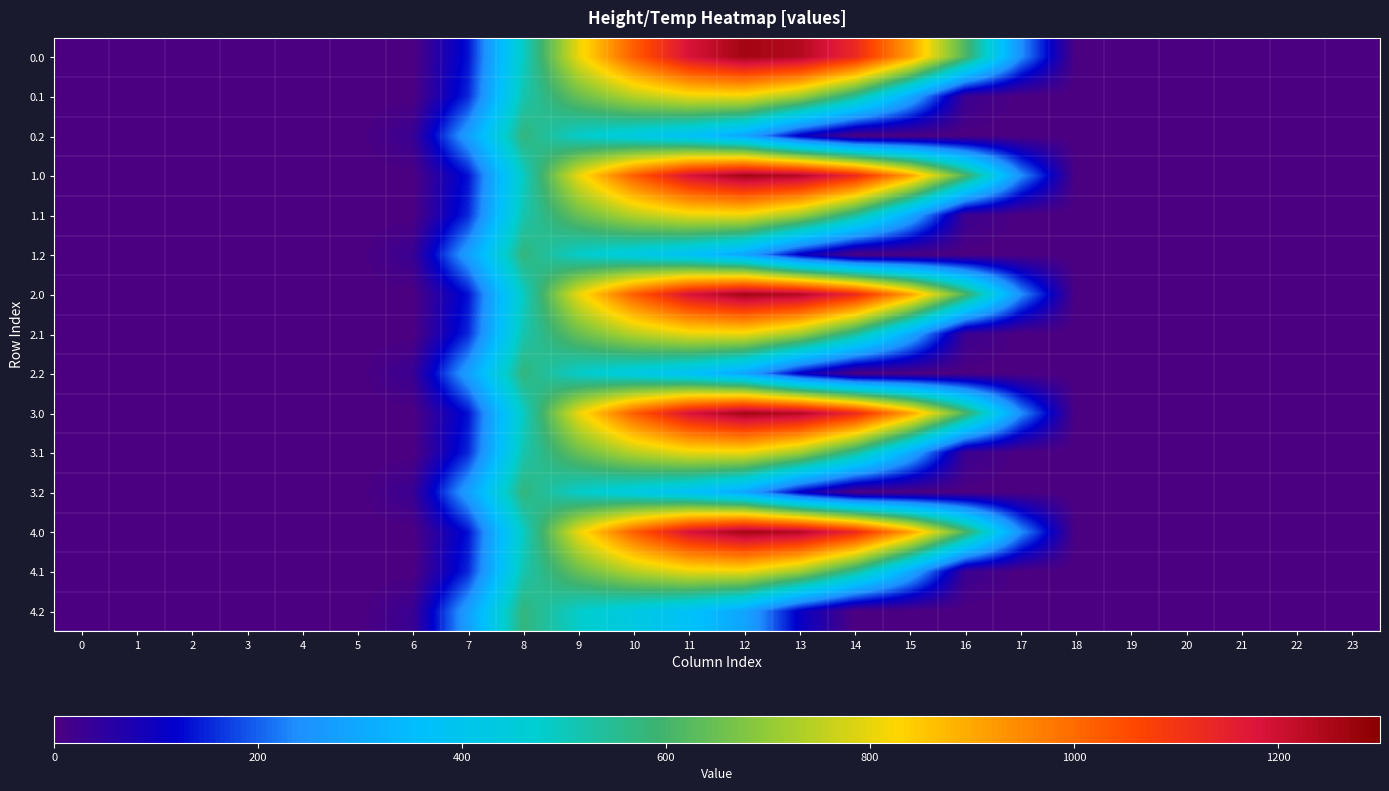

List the series in order of their peak value, lowest first.

0.2, 1.2, 2.2, 3.2, 4.2, 0.1, 1.1, 2.1, 3.1, 4.1, 0.0, 1.0, 2.0, 3.0, 4.0